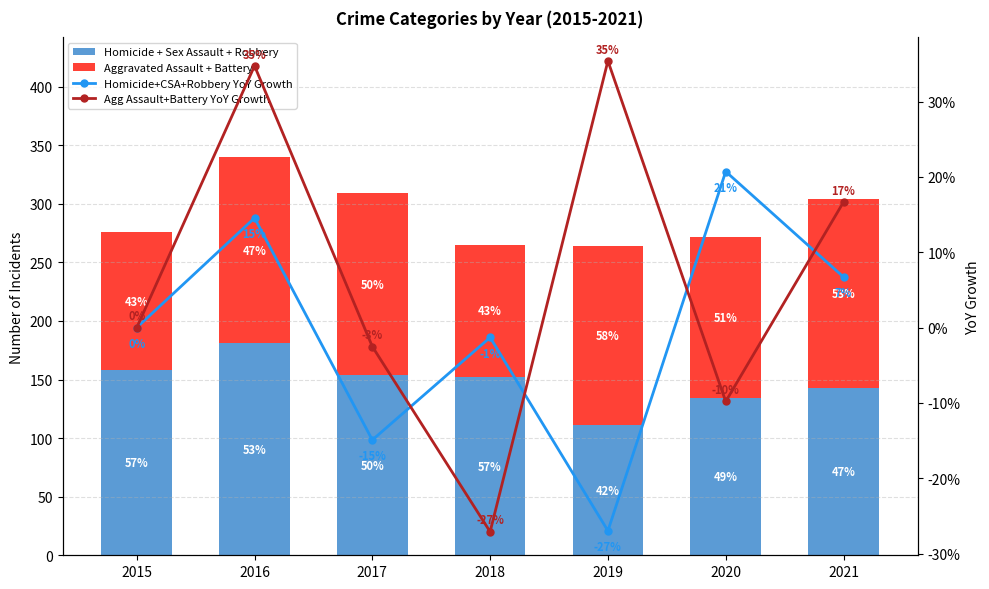

Which series has the largest range (max minus min)?

Homicide + Sex Assault + Robbery